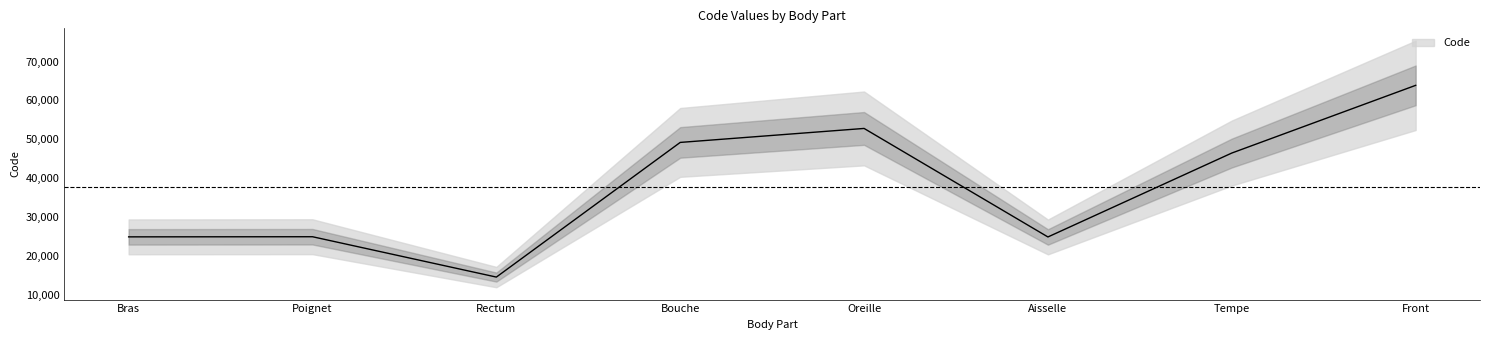

The chart shows a value of 46450 at Tempe. True or false?

True